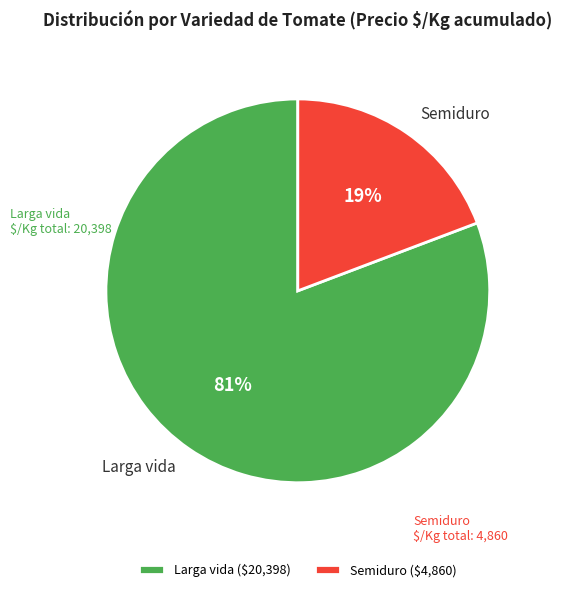

To the nearest percent, what is the average slice percentage?

50%